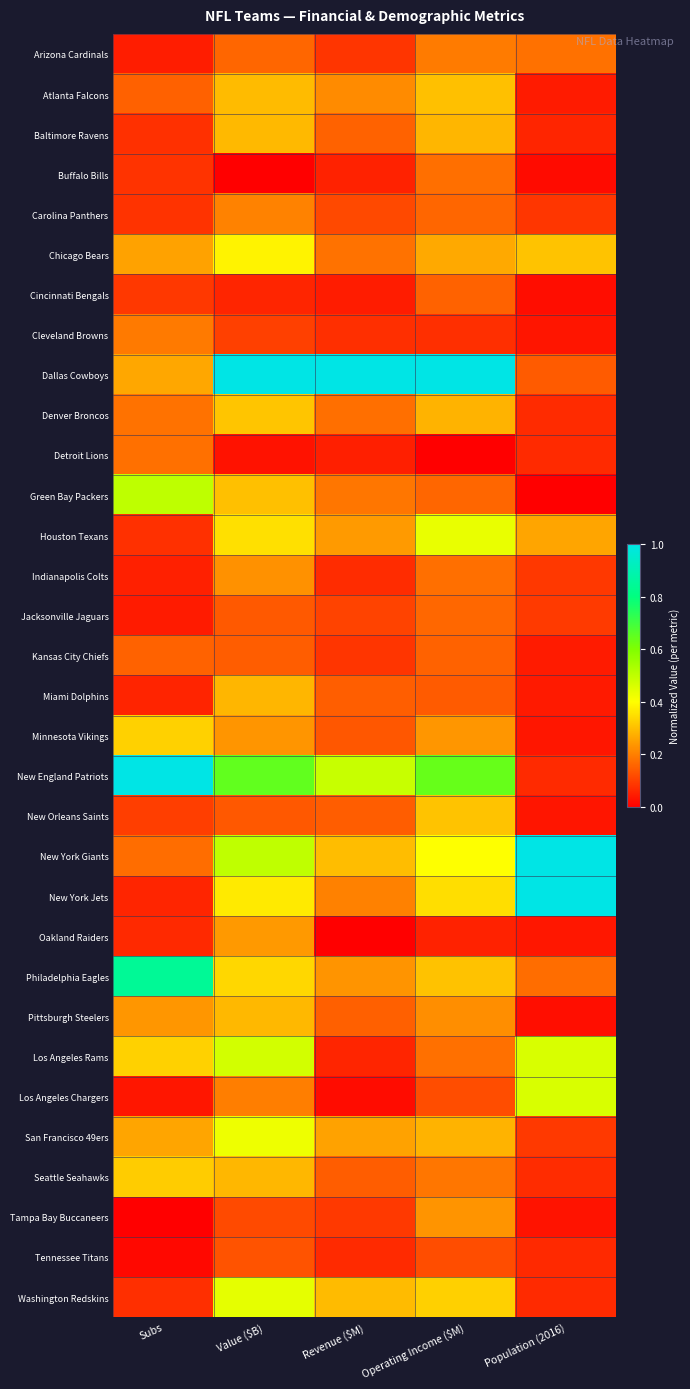

Which series has the widest spread of values?

New York Jets